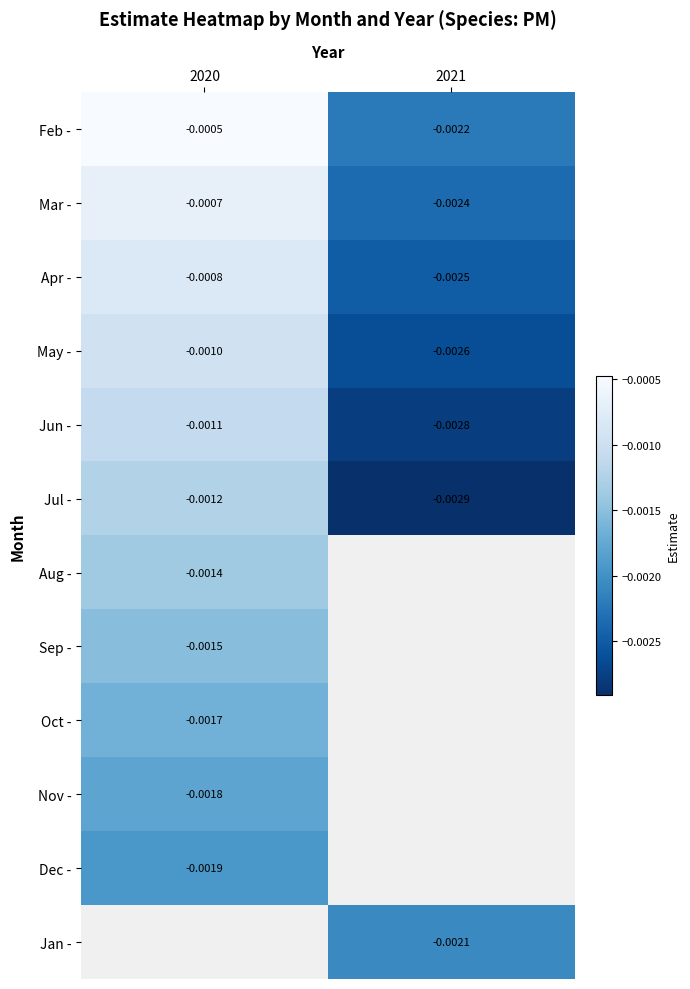

Which series has the widest spread of values?

Feb -